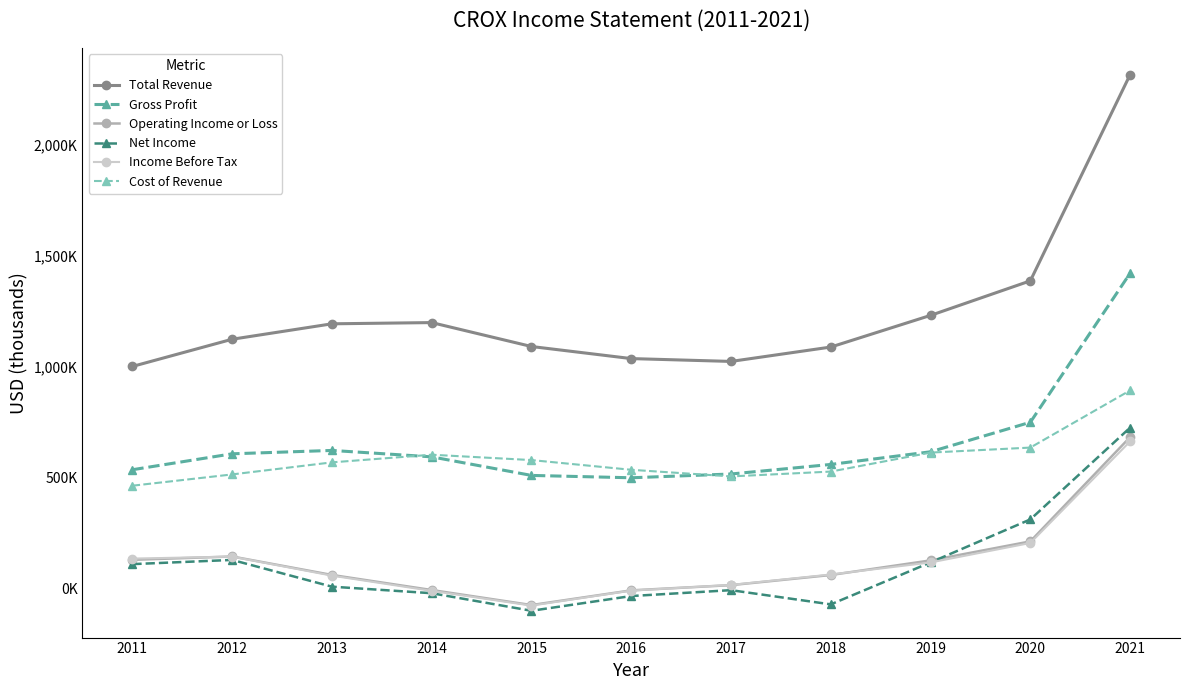

Rank the categories by Cost of Revenue value from lowest to highest.

2011, 2017, 2012, 2018, 2016, 2013, 2015, 2014, 2019, 2020, 2021